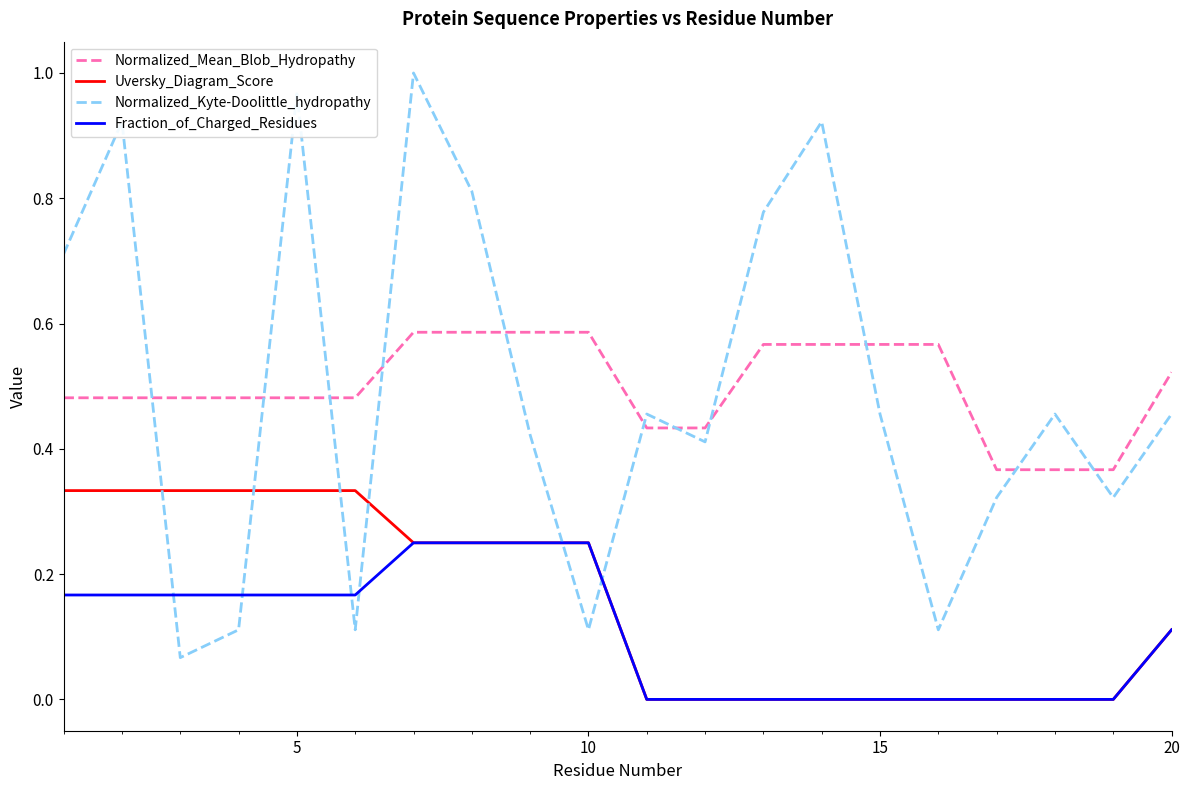

What are all the series names shown in the legend?

Normalized_Mean_Blob_Hydropathy, Uversky_Diagram_Score, Normalized_Kyte-Doolittle_hydropathy, Fraction_of_Charged_Residues